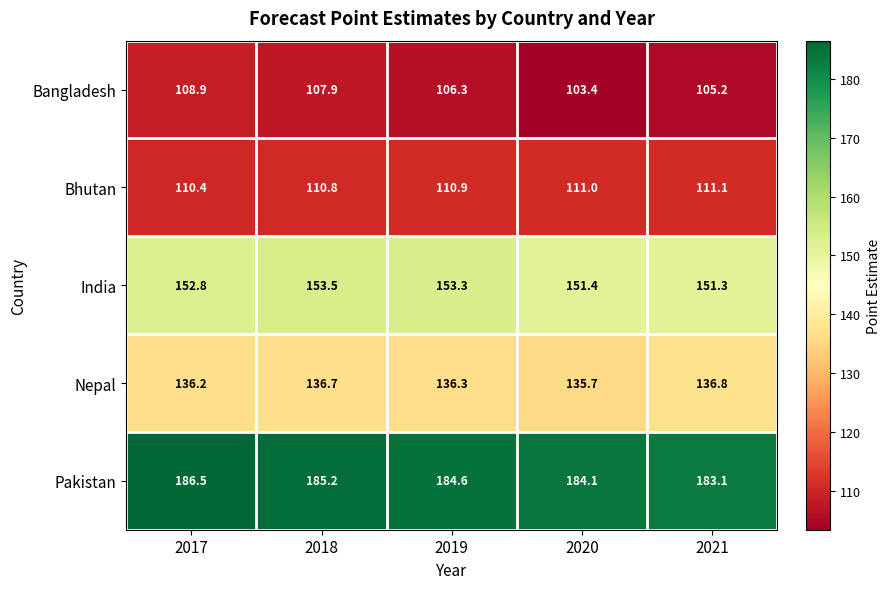

Between 2019 and 2021, which series saw the biggest shift?

India